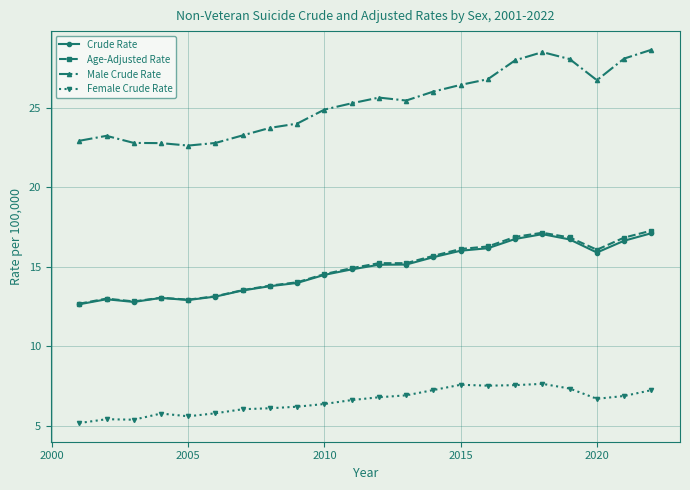

What is the value of the Age-Adjusted Rate point at the 10th from the left?

14.5